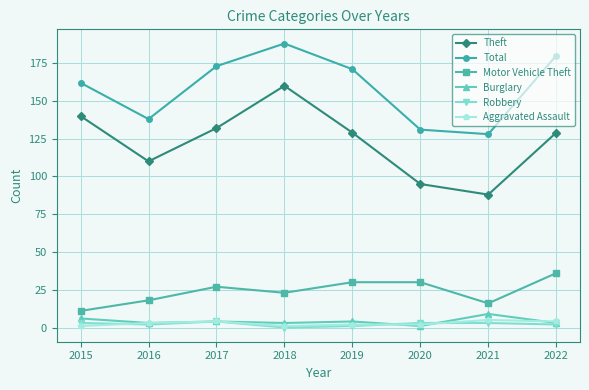

The Burglary series shows 4 at 2017. True or false?

True